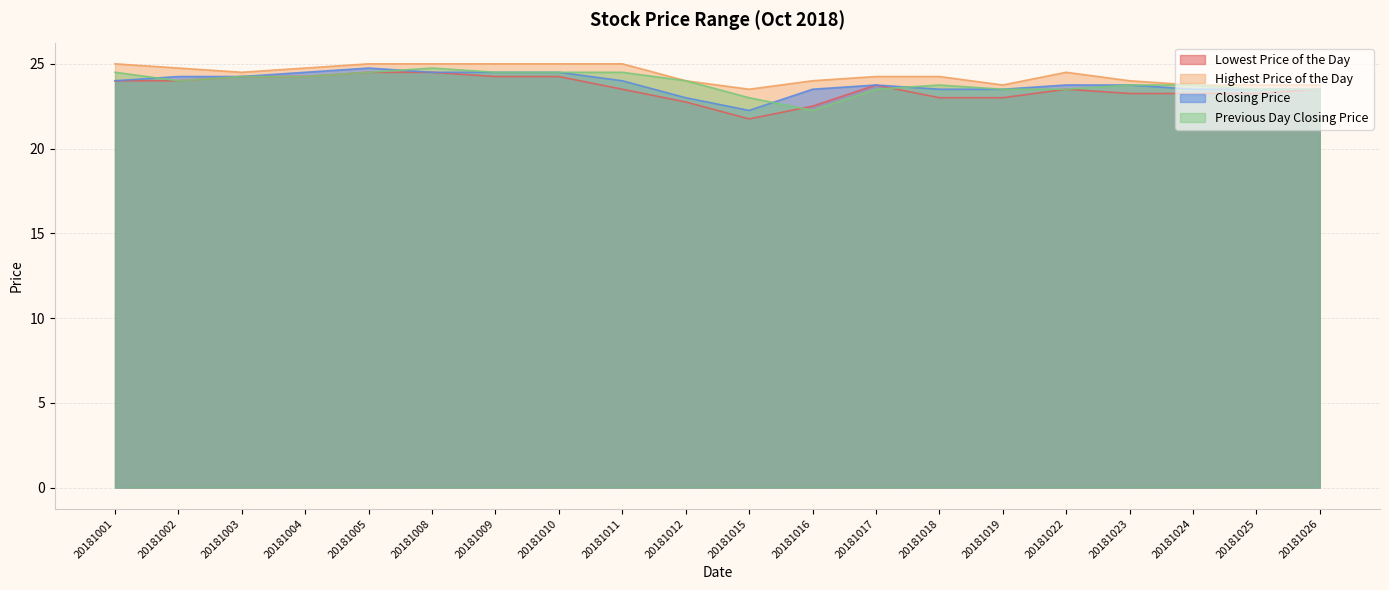

True or false: Lowest Price of the Day and Closing Price cross at least once.

False